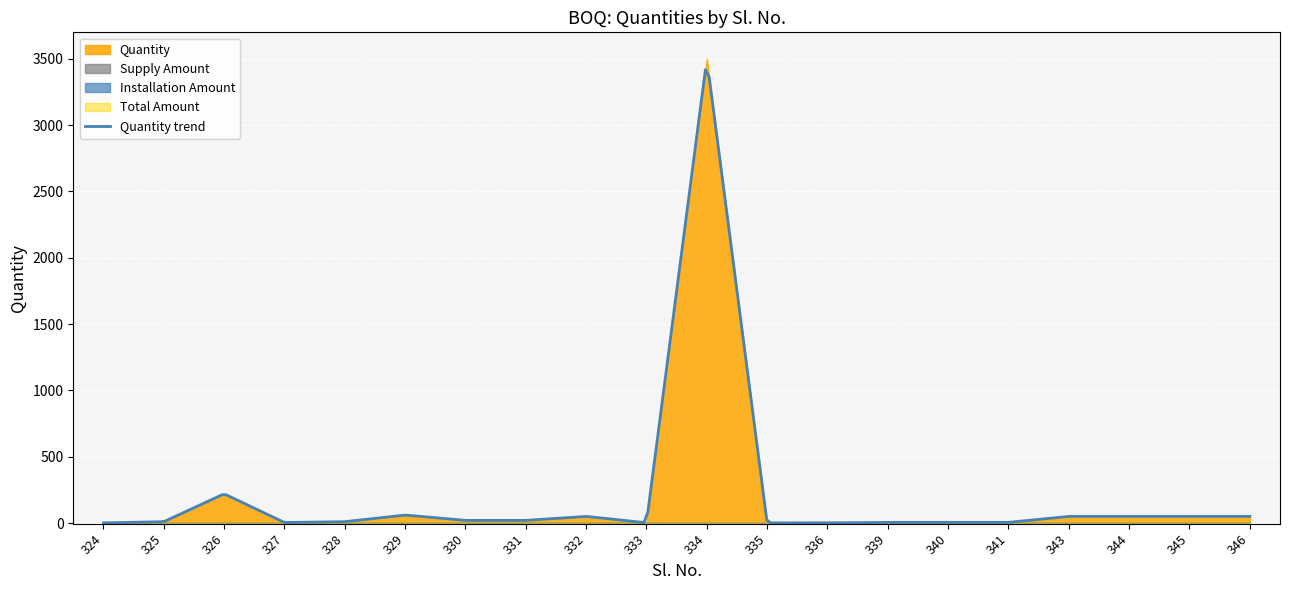

What is the difference between the maximum and minimum values in the Quantity series?

3499